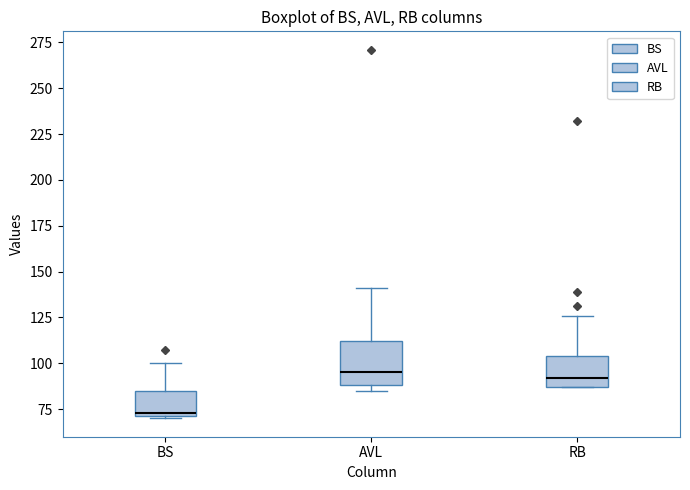

Where does the median line of the box for BS sit on the y-axis? The values are not printed on the chart, so give them approximately, as read against the axis.

75